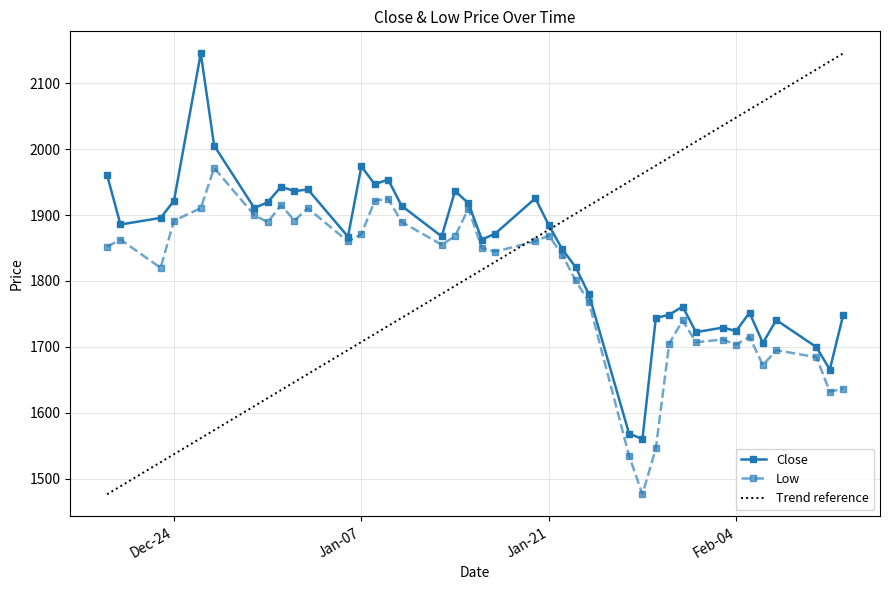

What is the lowest value of the Trend reference series?

1476.0